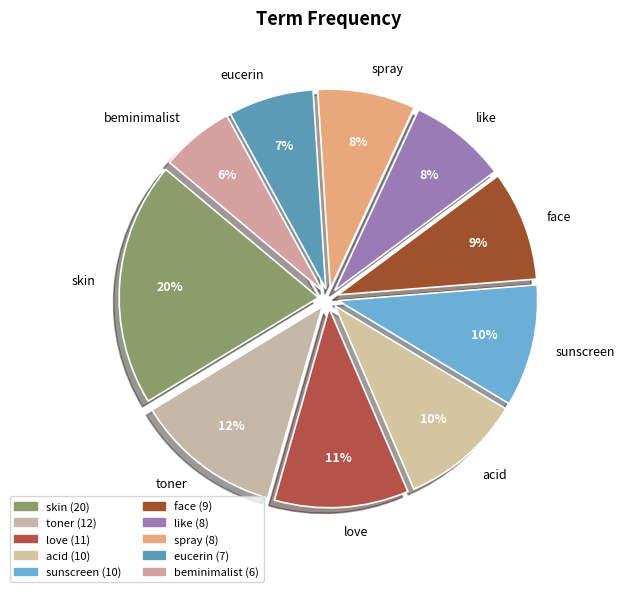

To the nearest percent, what is the difference between the largest and smallest slice percentages?

14%